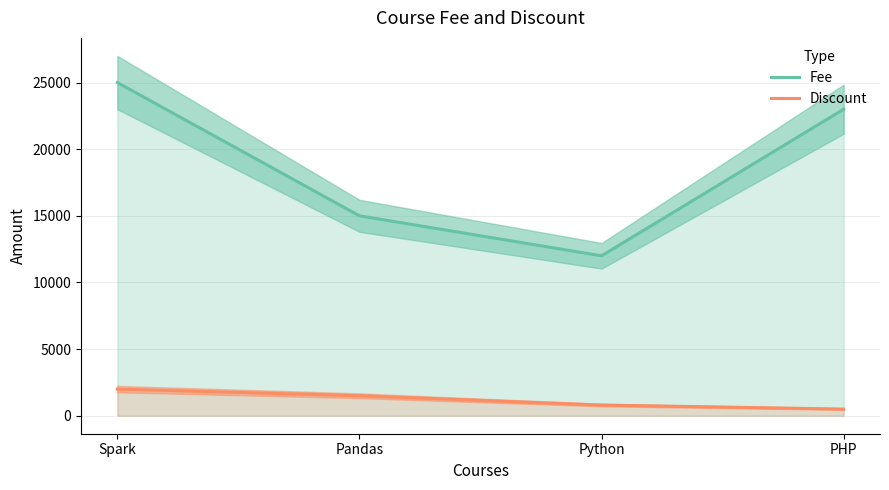

Reading right to left, what are all the values shown in this chart?

Fee: 23000	12000	15000	25000
Discount: 500	800	1500	2000